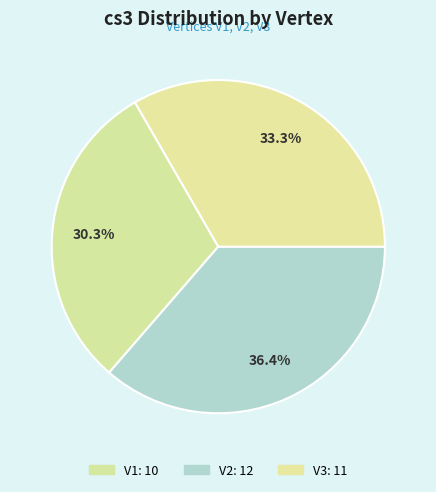

What is the smallest slice in the pie chart?

V1